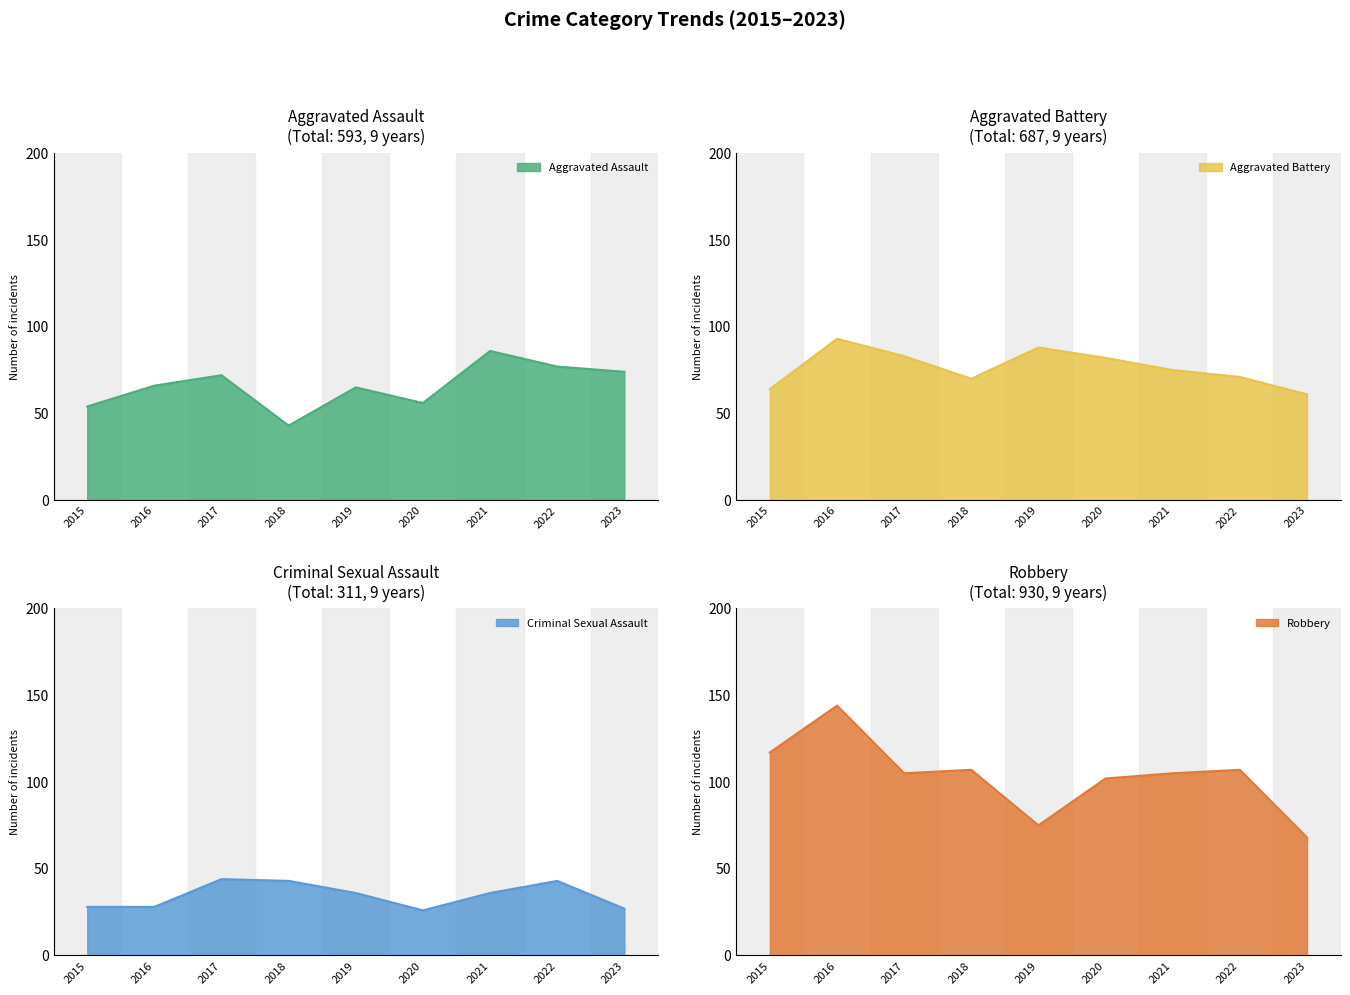

Which label corresponds to the smallest value in the chart?

2020